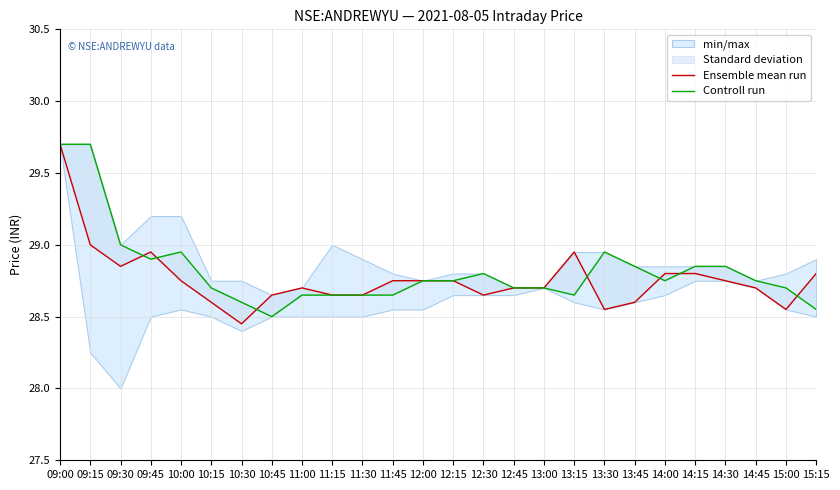

Rank the series by their maximum value, from highest to lowest.

Ensemble mean run, Controll run